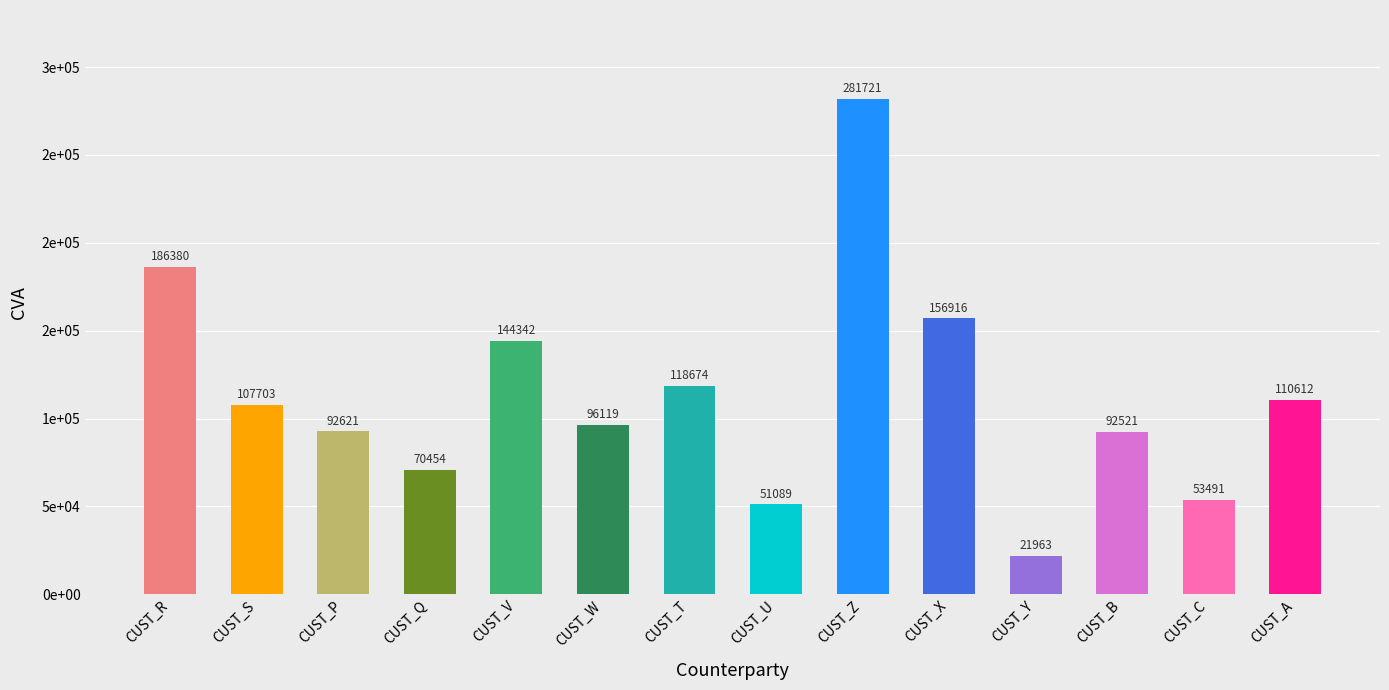

What is the maximum value shown in the chart?

281721.3